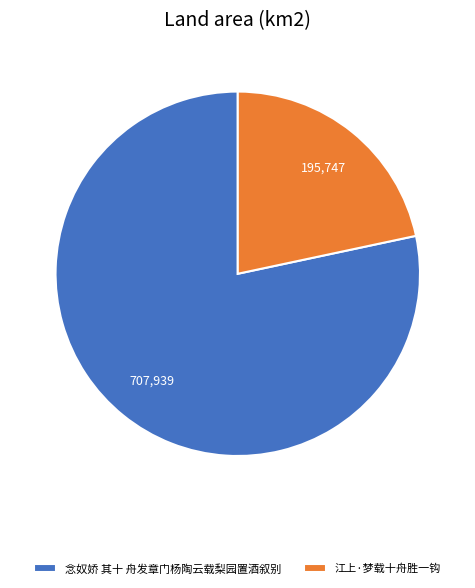

Combined, do 念奴娇 其十 舟发章门杨陶云载梨园置酒叙别 and 江上·梦载十舟胜一钩 account for over 50%?

Yes